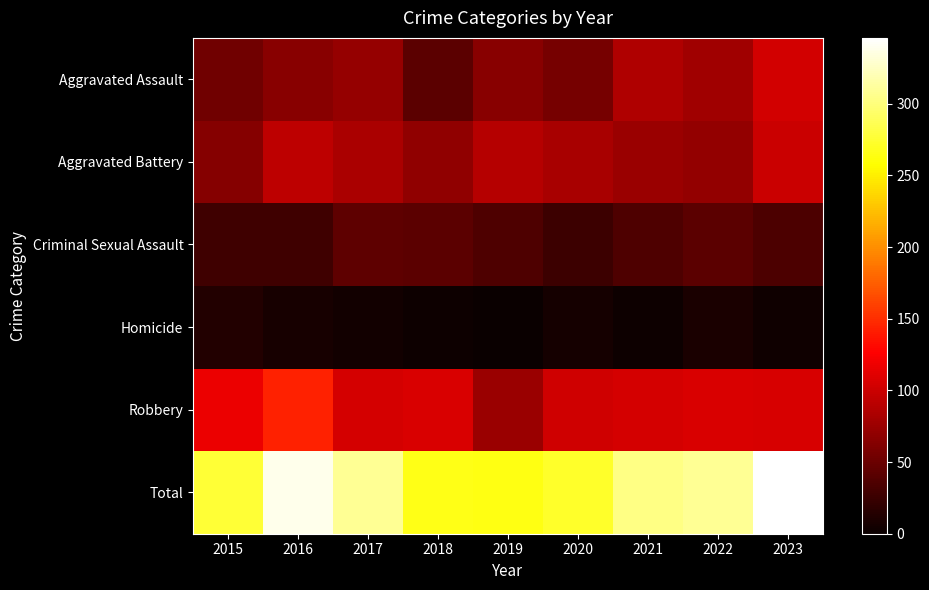

How many categories are shown in the chart?

9